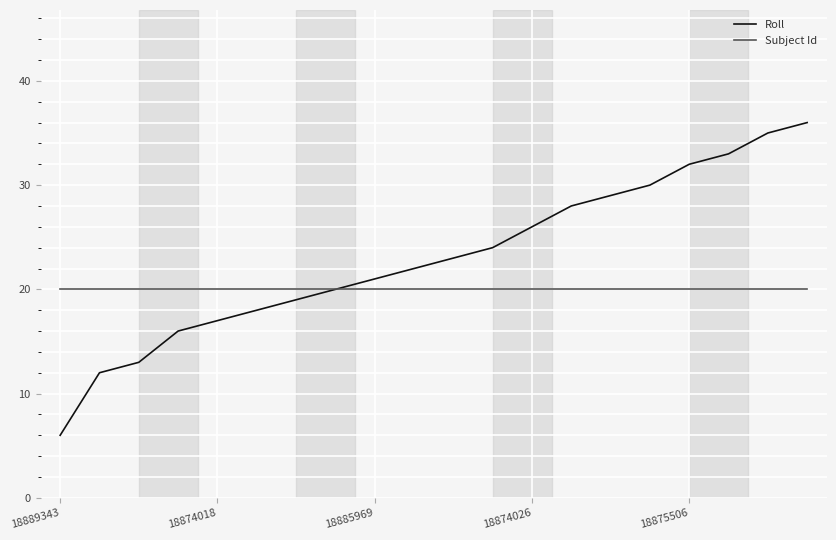

Rank the series by their average value, from lowest to highest.

Subject Id, Roll